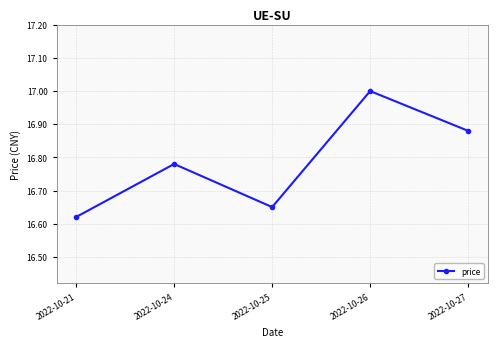

At which label is the value closest to 16?

2022-10-21